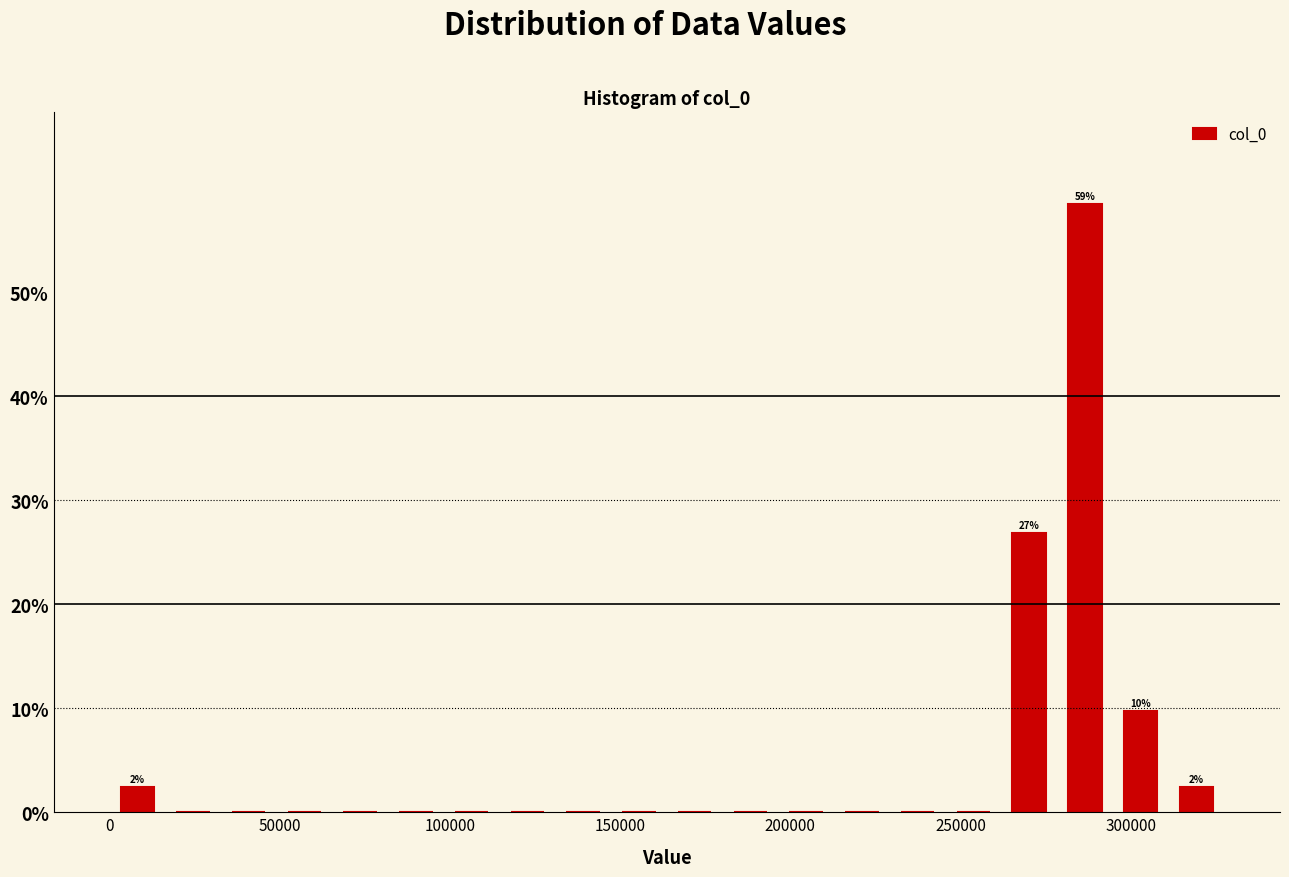

Read against the x-axis, roughly where is the centre of the tallest bar?

285000